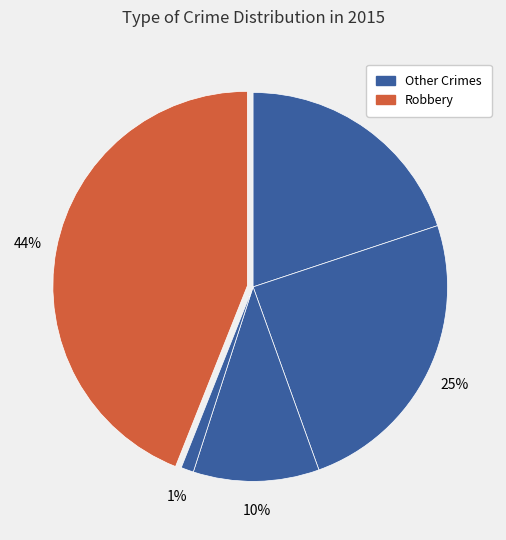

How many slices are in this pie chart?

5